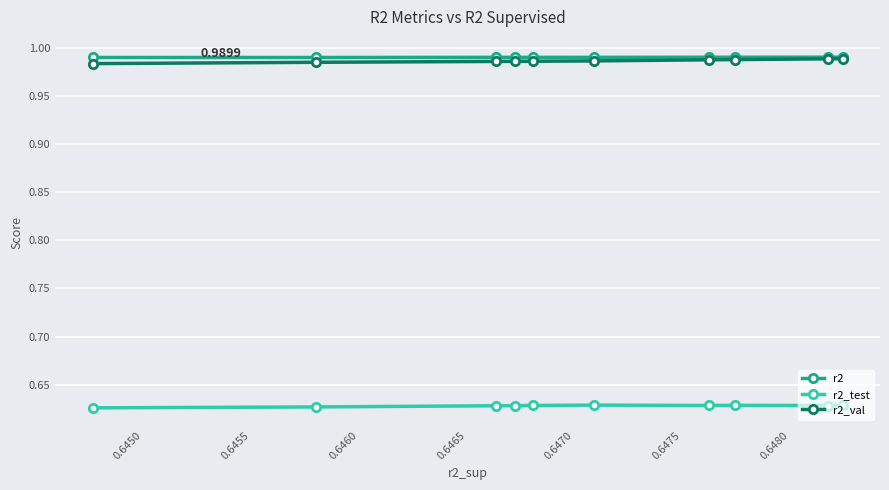

How many distinct data groups are displayed?

3